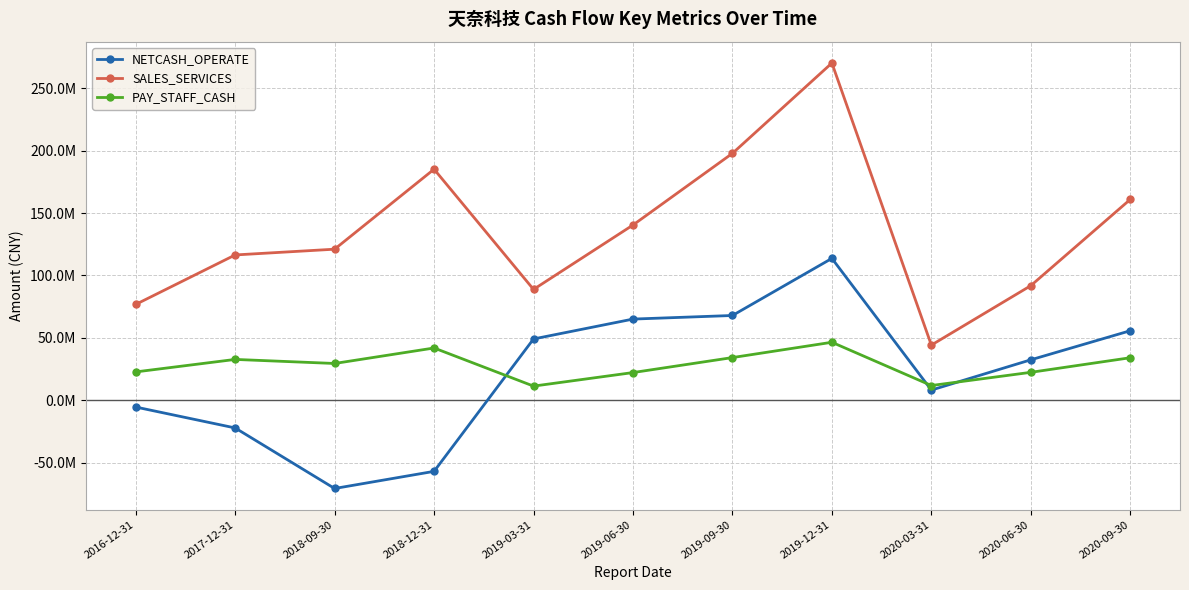

How many interior local valleys does the PAY_STAFF_CASH series have?

3